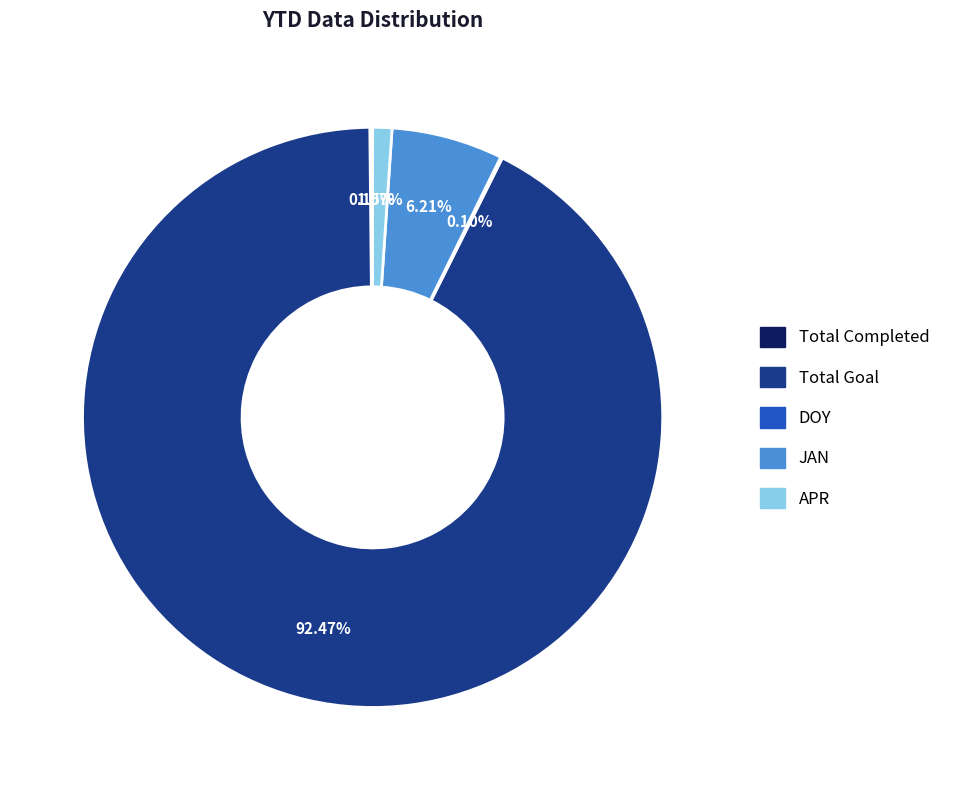

Which slice is the largest?

Total Goal